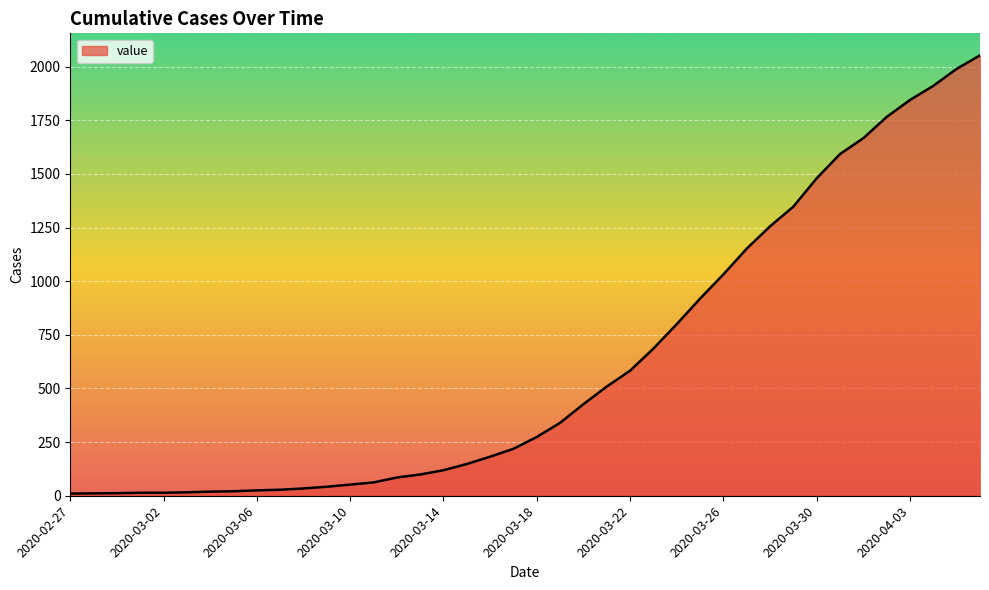

What is the difference between the maximum and minimum values?

2043